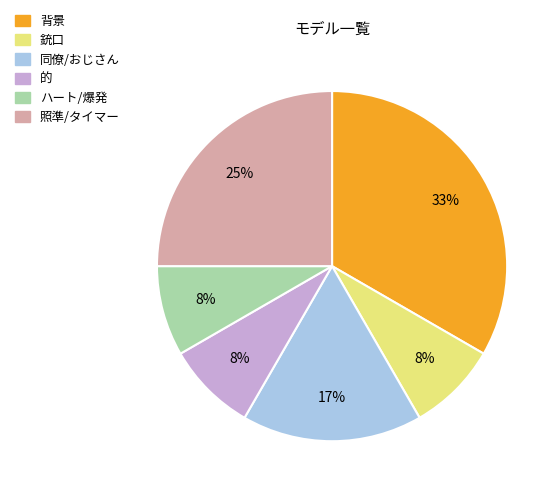

Do 的 and 同僚/おじさん together represent more than half of the pie?

No